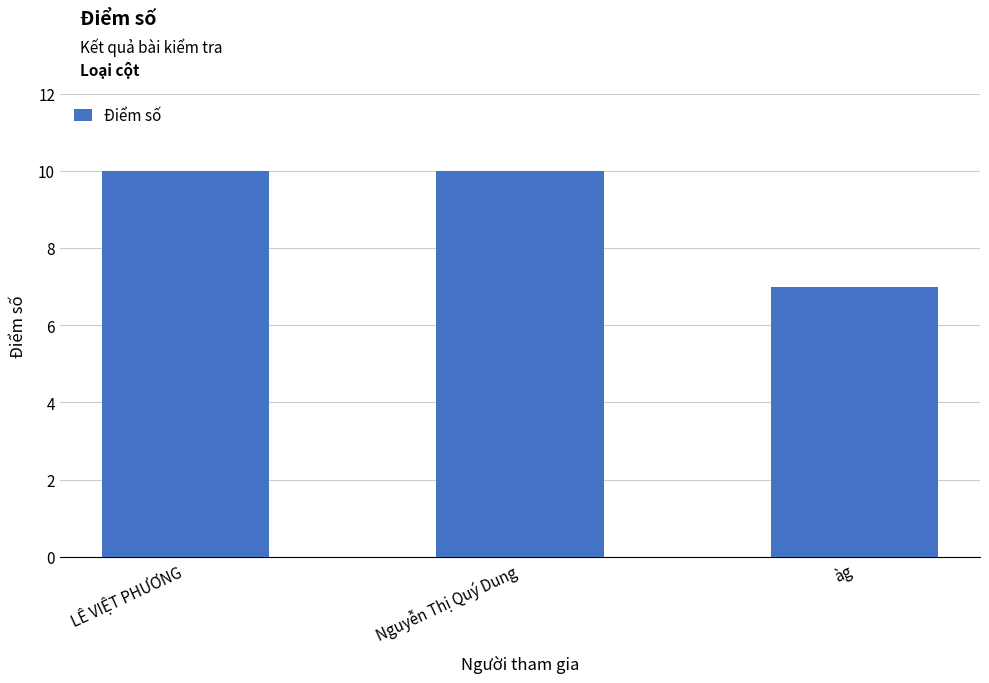

What is the ratio of the value at LÊ VIỆT PHƯƠNG to the value at àg?

1.4